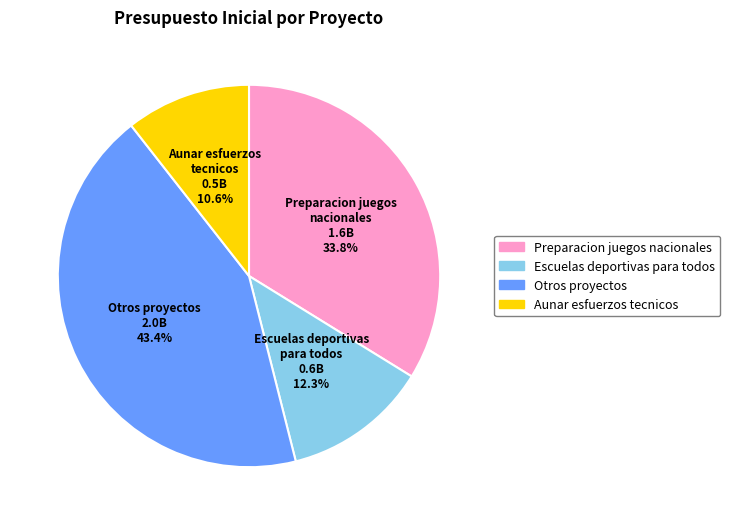

How many slices are in this pie chart?

4